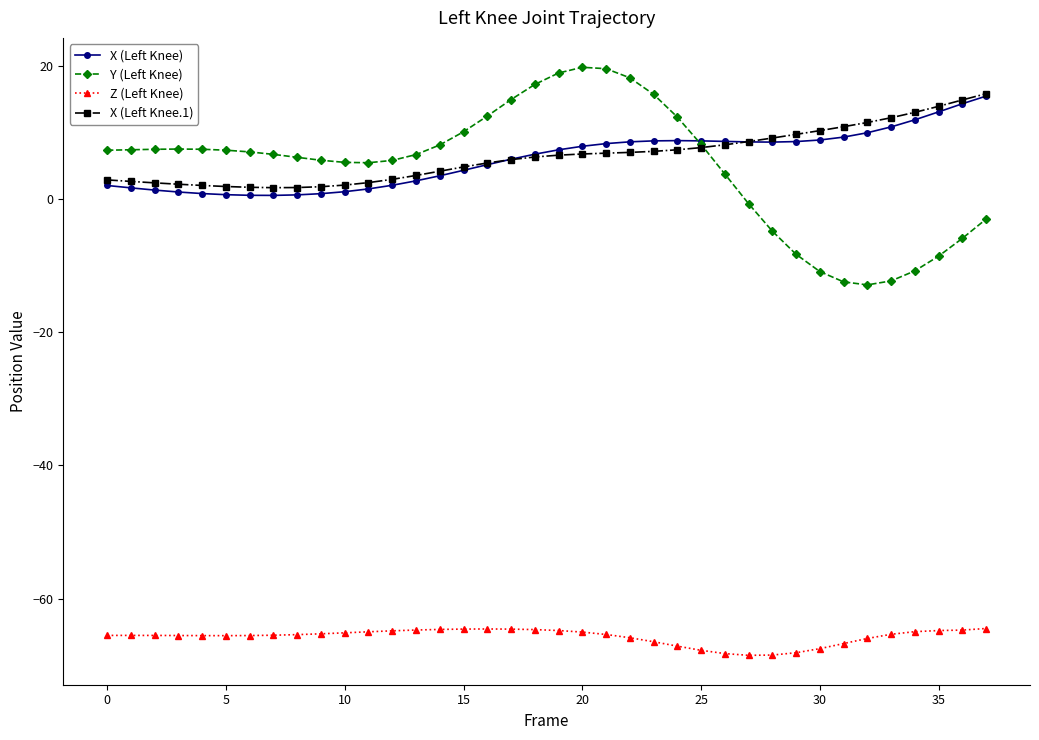

What is the smallest value displayed?

-68.5